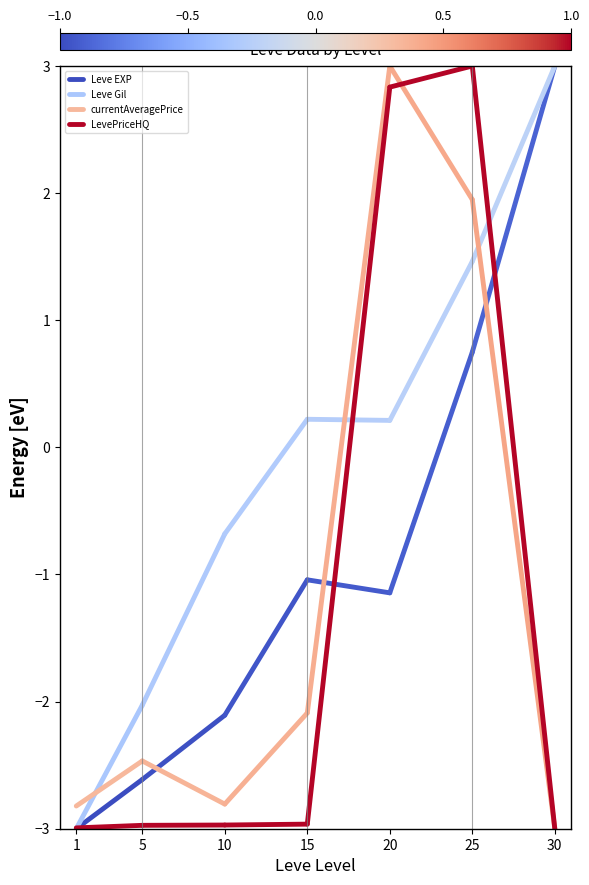

What is the spread (max minus min) of values at 5?

0.9